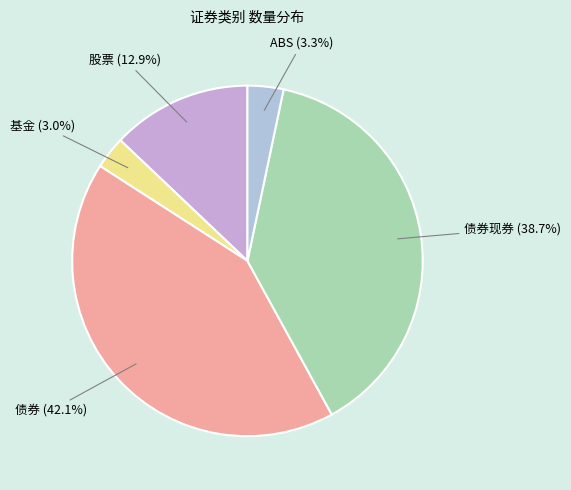

To the nearest percent, what is the difference between the largest and smallest slice percentages?

39%